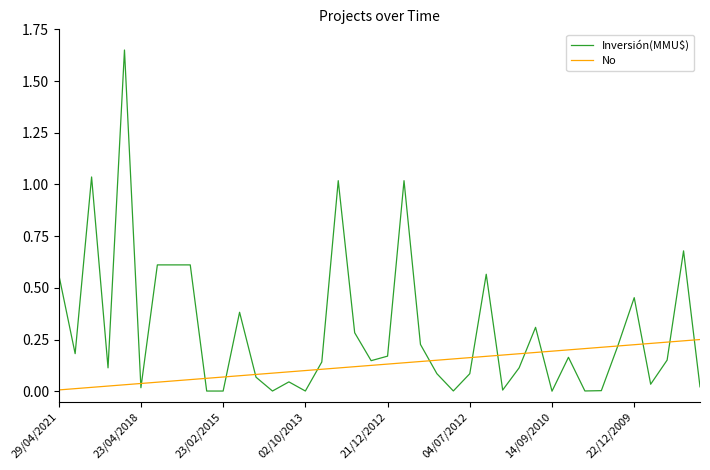

How many lines are shown in the chart?

2